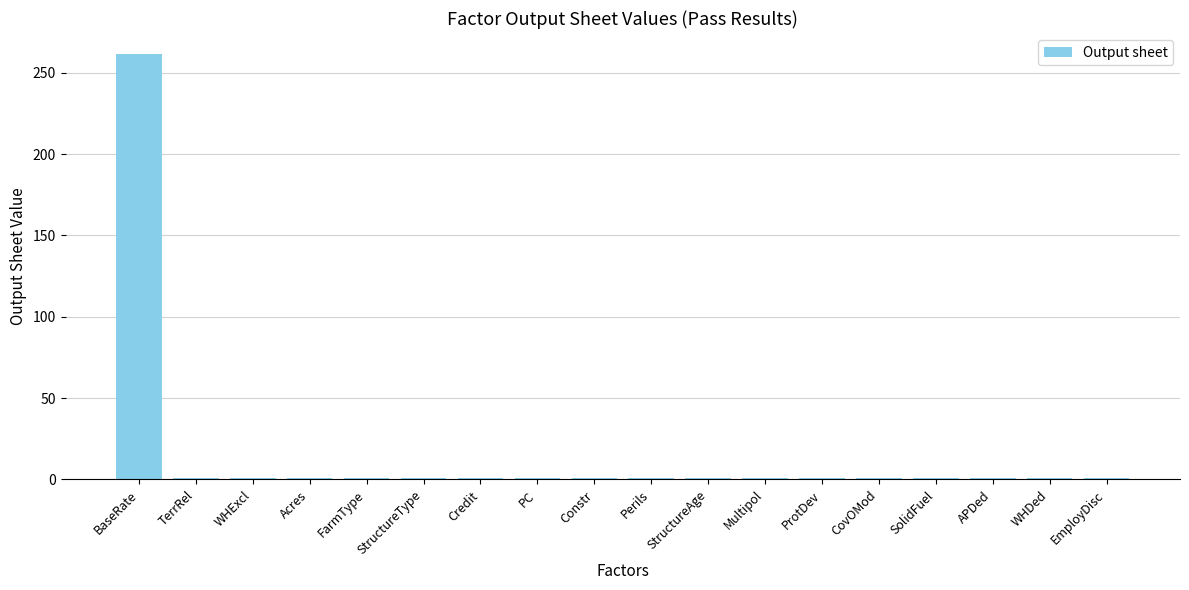

What is the sum of all values?

278.2